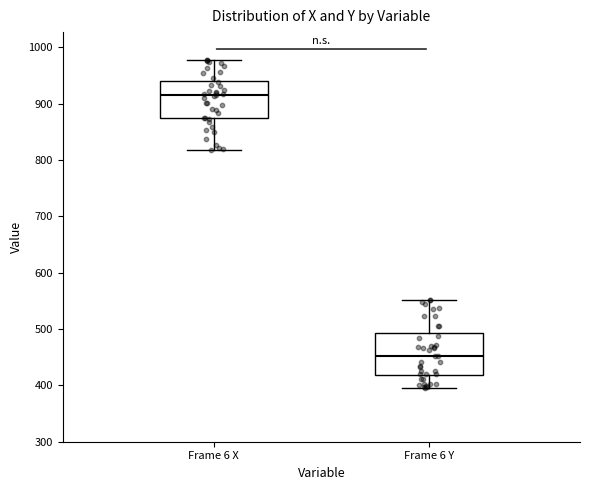

Which box has the lowest median line?

Frame 6 Y